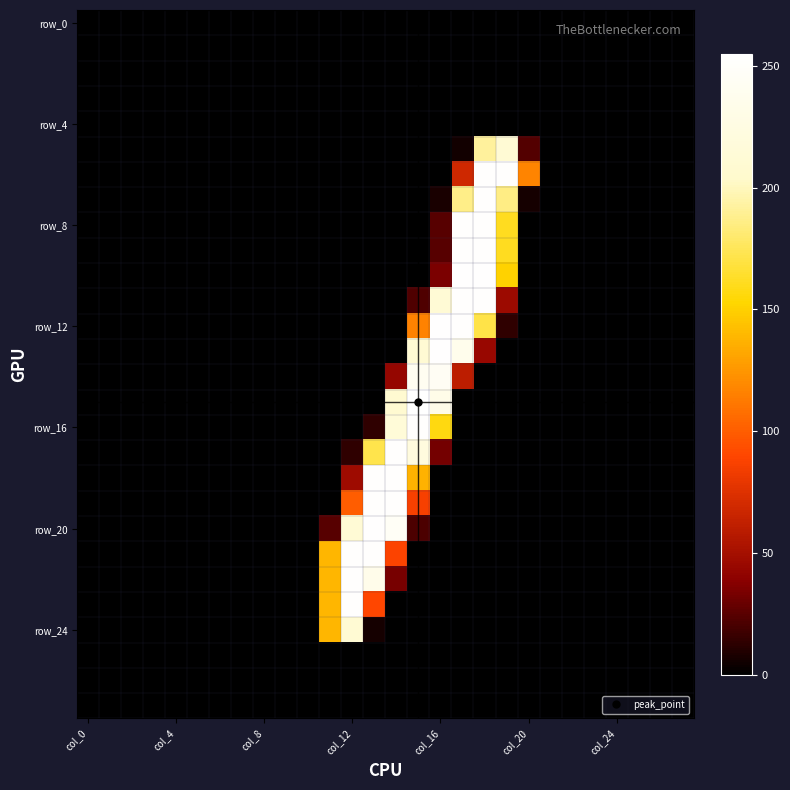

Which series has the largest total across all categories?

row_12